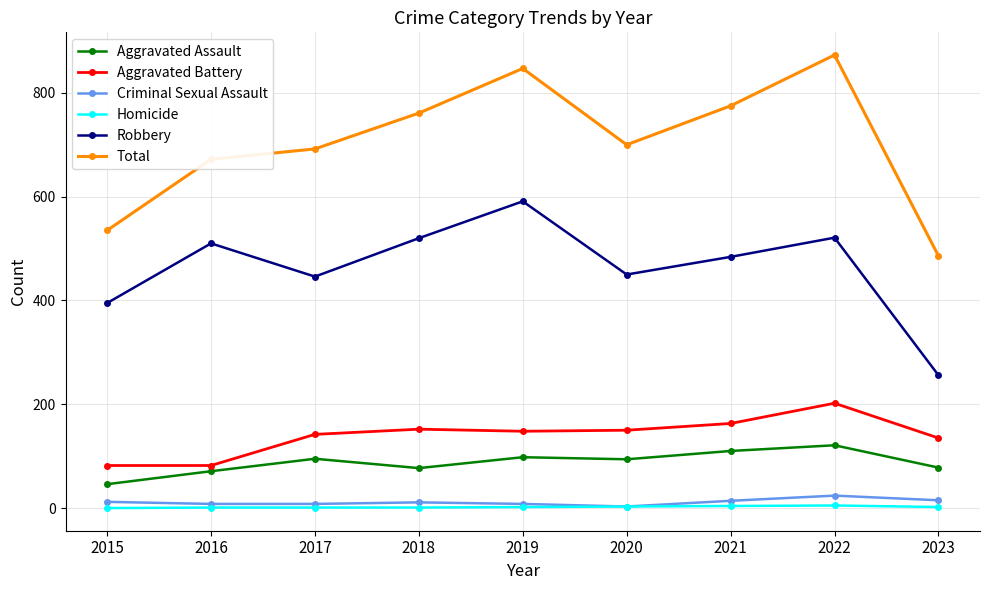

The value of Aggravated Assault at 2020 is 94. True or false?

True